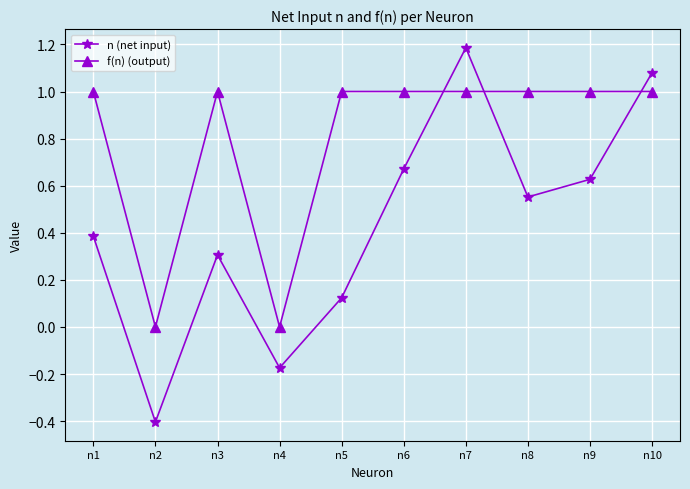

What is the value of the n (net input) point at the 2nd from the left?

-0.4